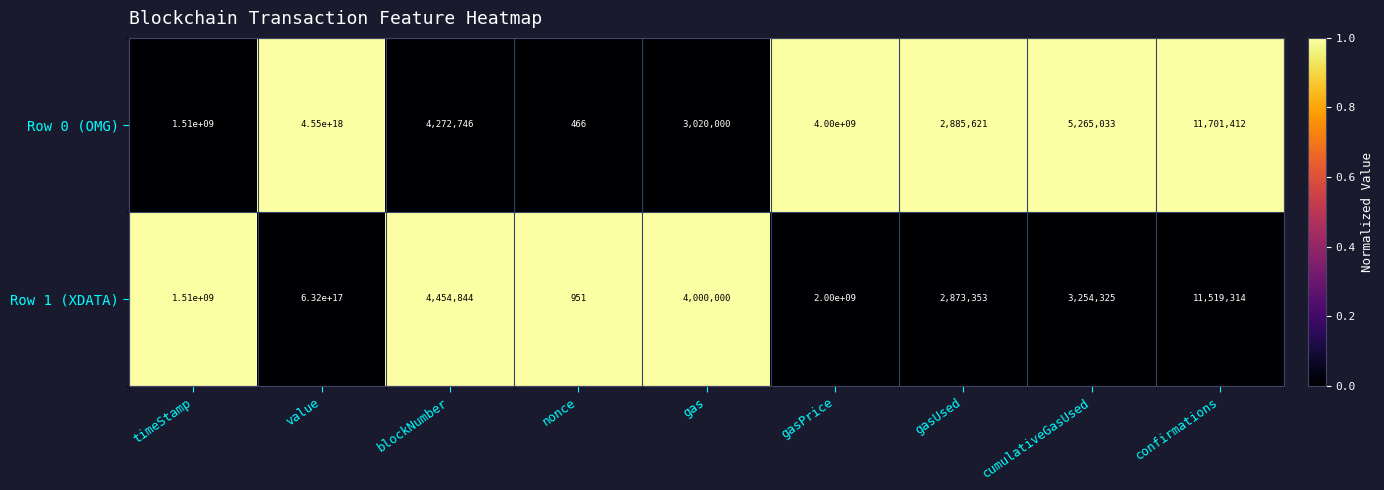

Which series has the largest total across all categories?

Row 0 (OMG)